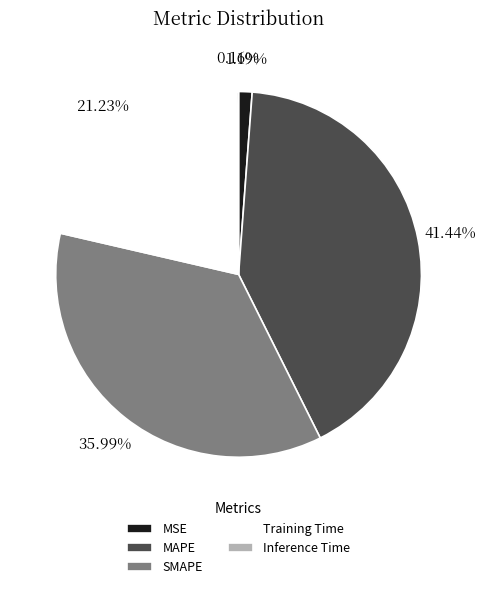

Between MAPE and Training Time, which is larger?

MAPE